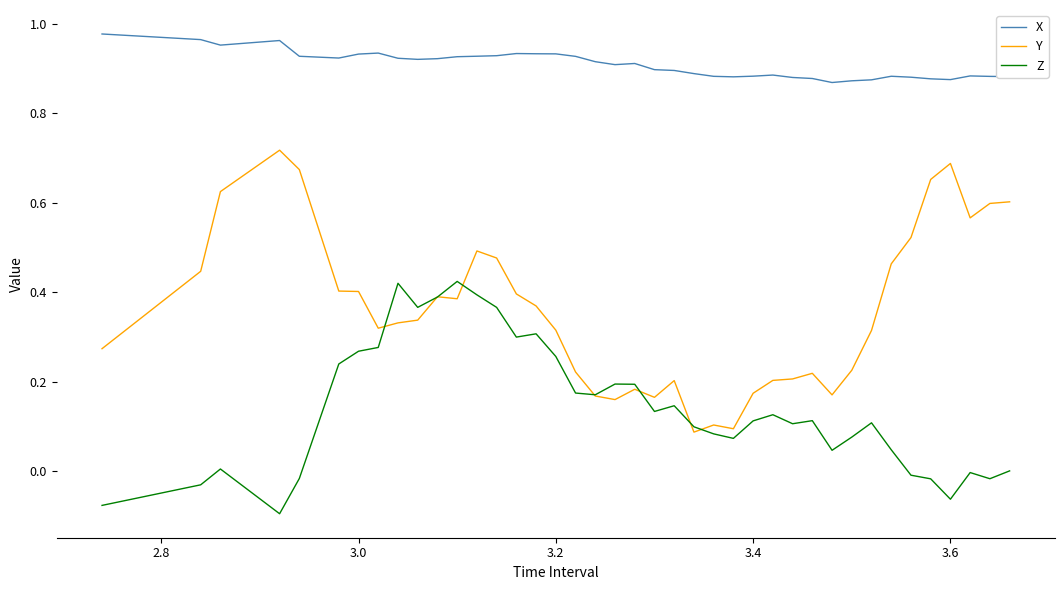

List the series in order of their overall mean, lowest first.

Z, Y, X